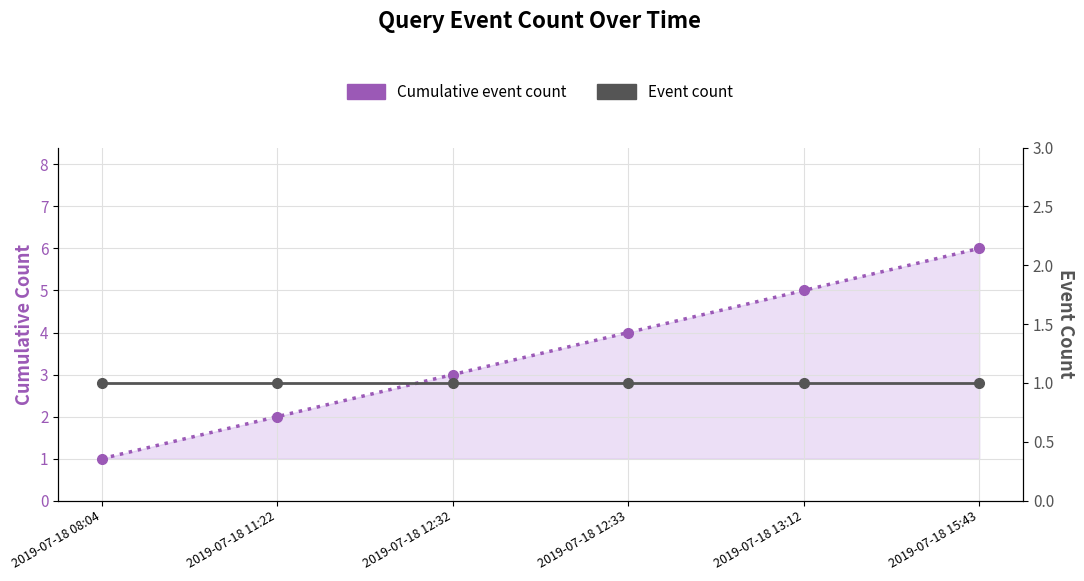

Which series has the widest spread of values?

Cumulative event count